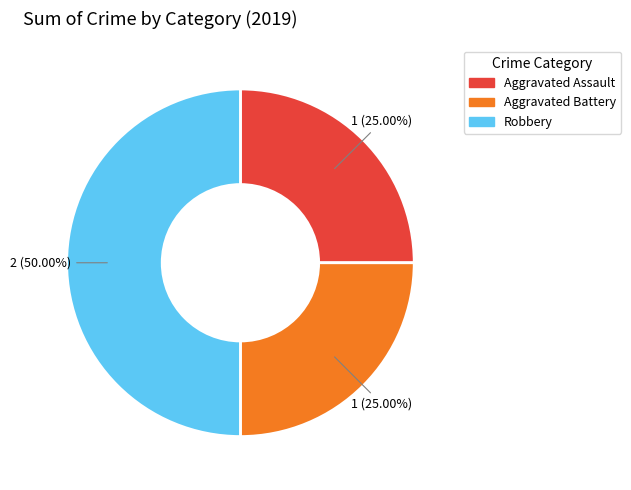

Do Aggravated Battery and Robbery together represent more than half of the pie?

Yes